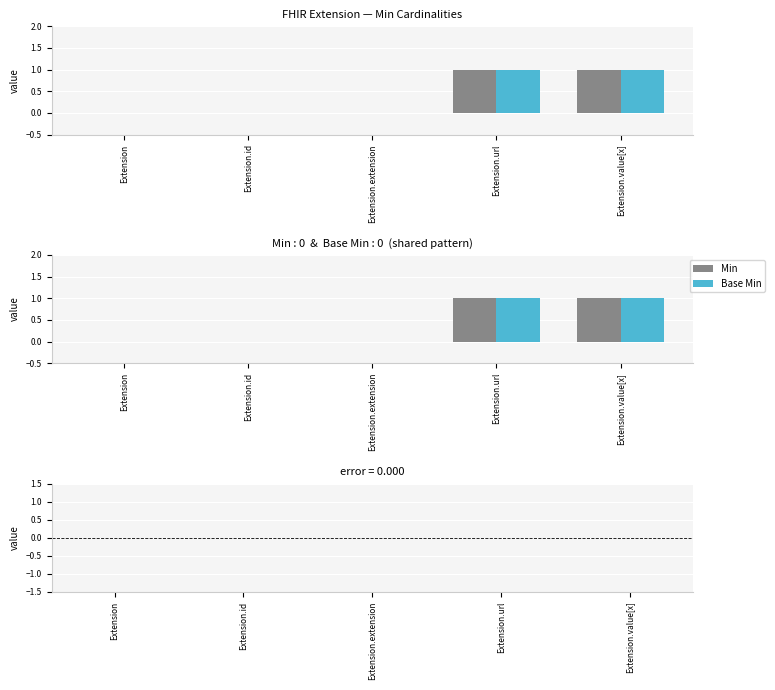

At which label is Base Min closest to 0?

Extension